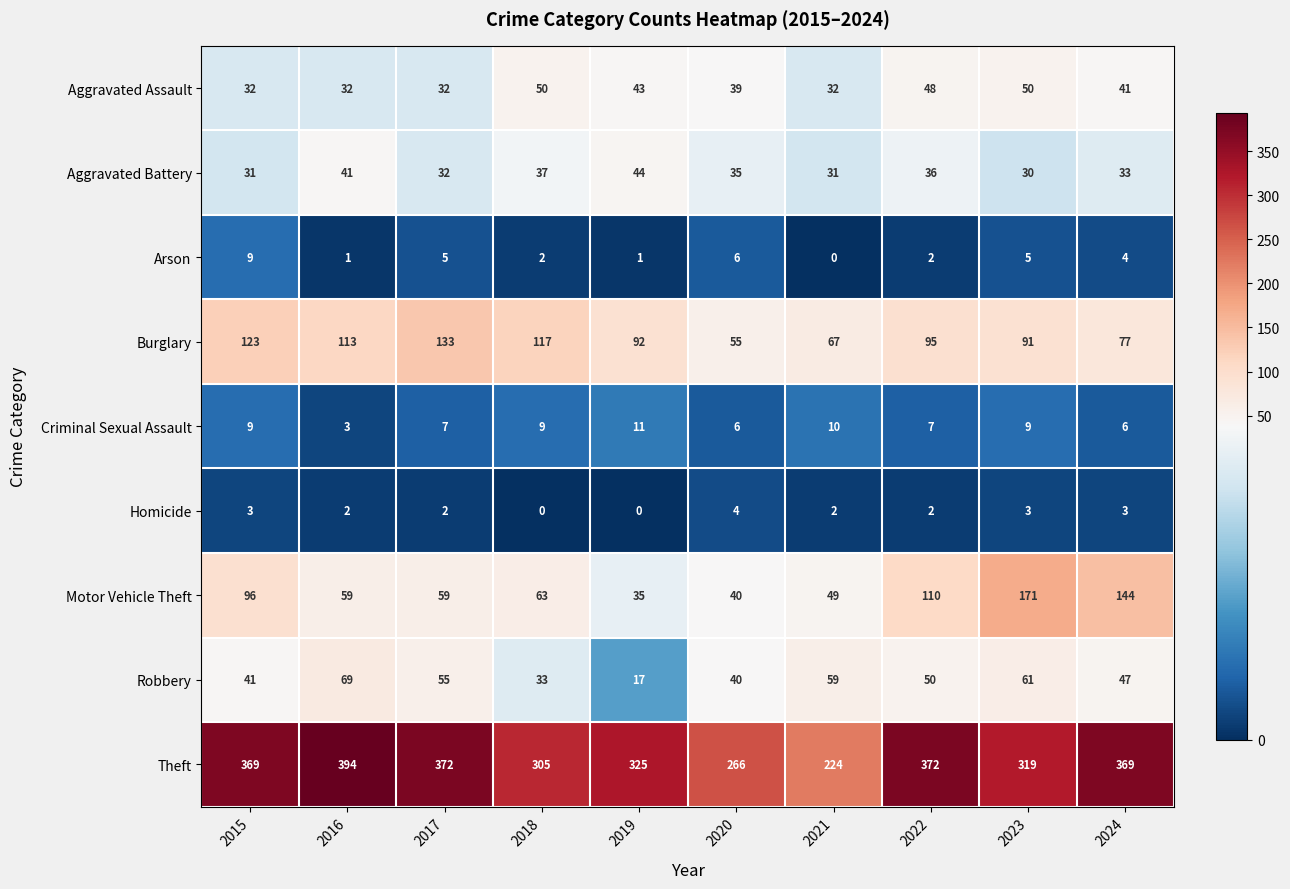

Rank the series at 2019 from highest to lowest value.

Theft, Burglary, Aggravated Battery, Aggravated Assault, Motor Vehicle Theft, Robbery, Criminal Sexual Assault, Arson, Homicide